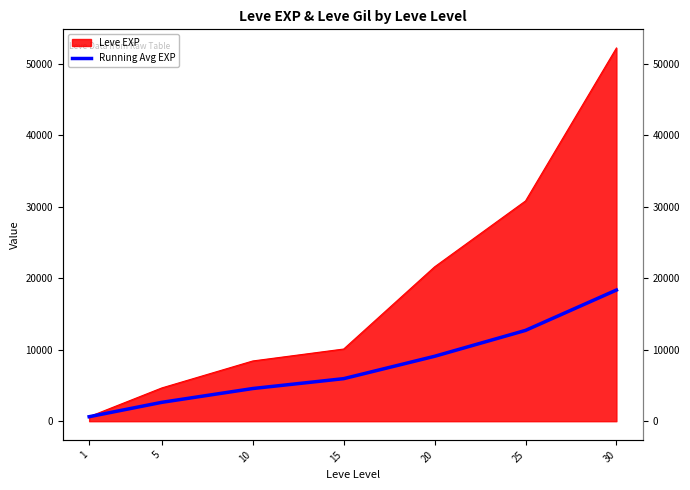

What is the sum of all values?

53945.4